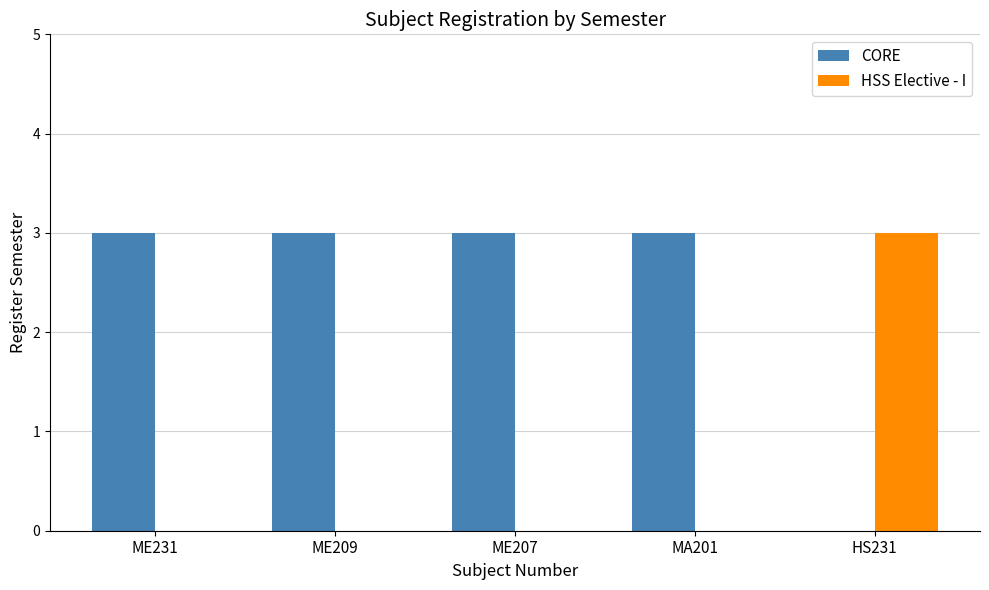

What is the maximum value for CORE?

3